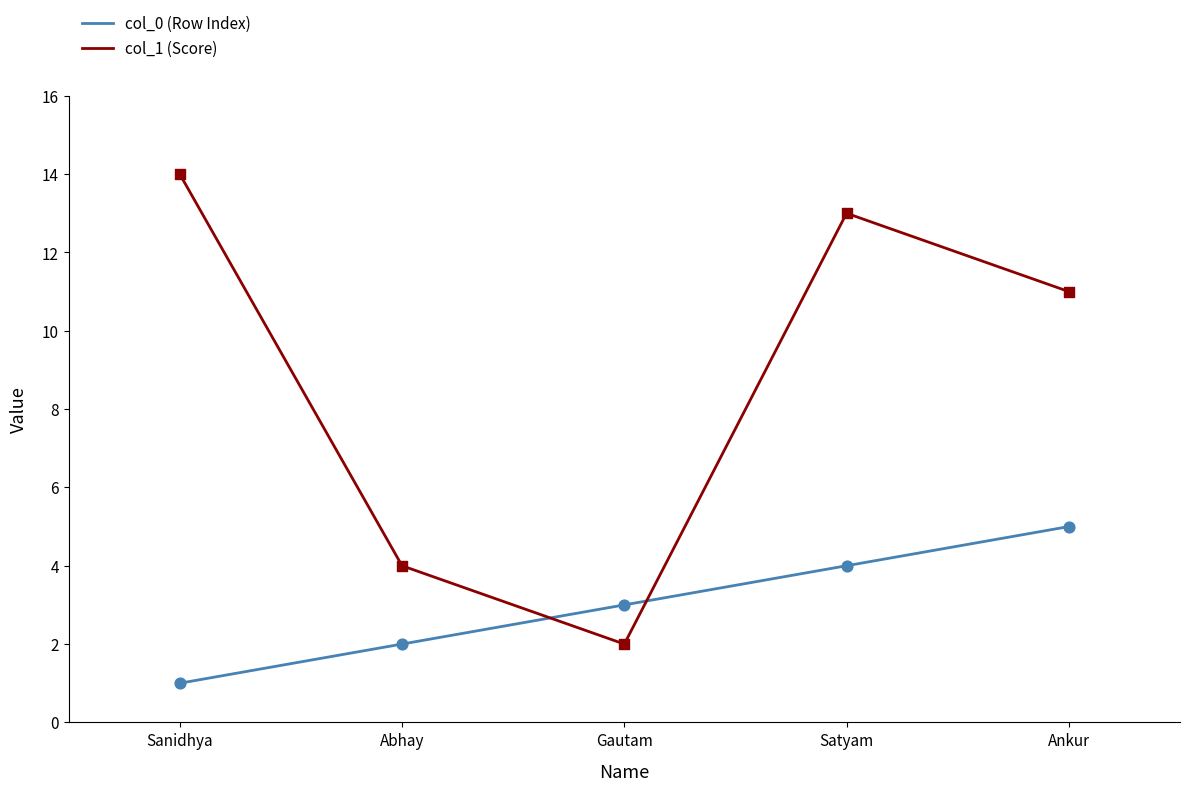

What is the total value across all series at Satyam?

17